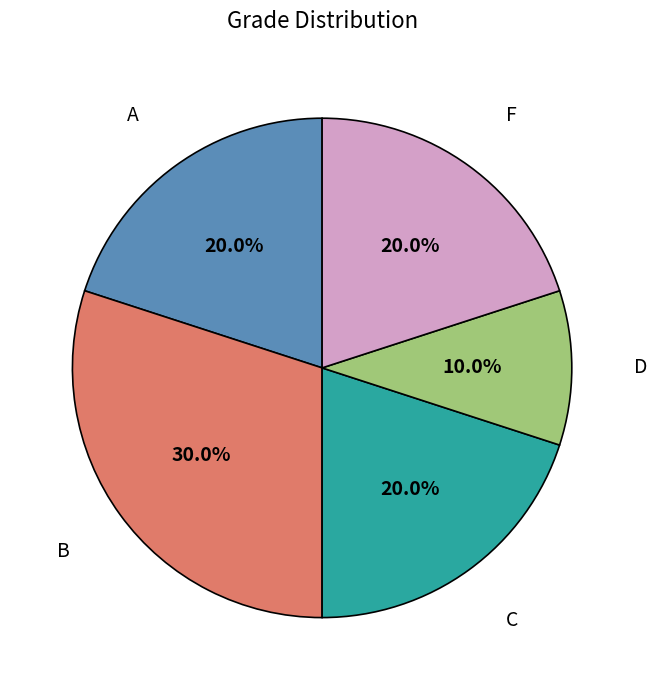

Is it true that D is 1% of the pie?

False